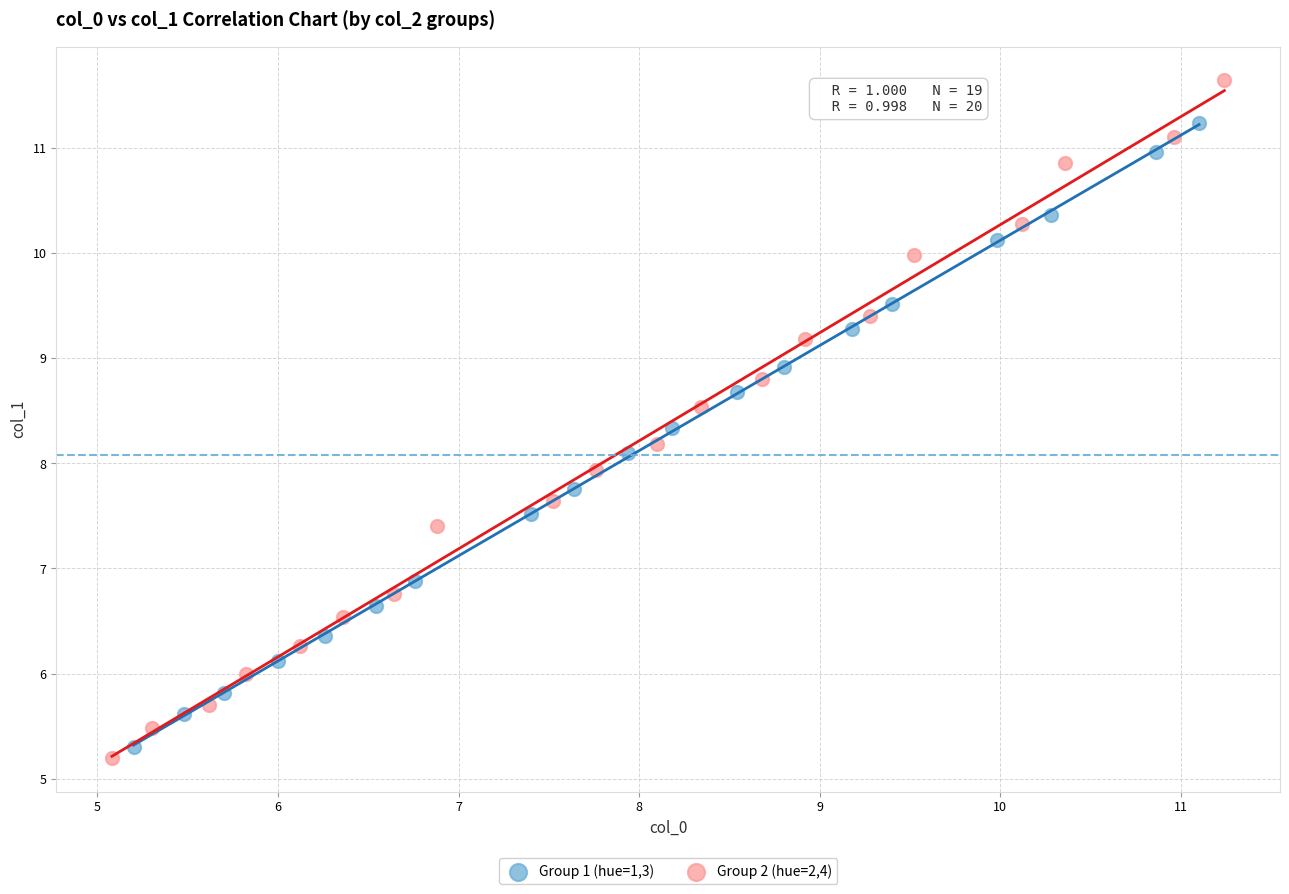

Which series has the widest spread of Y values?

Group 2 (hue=2,4)